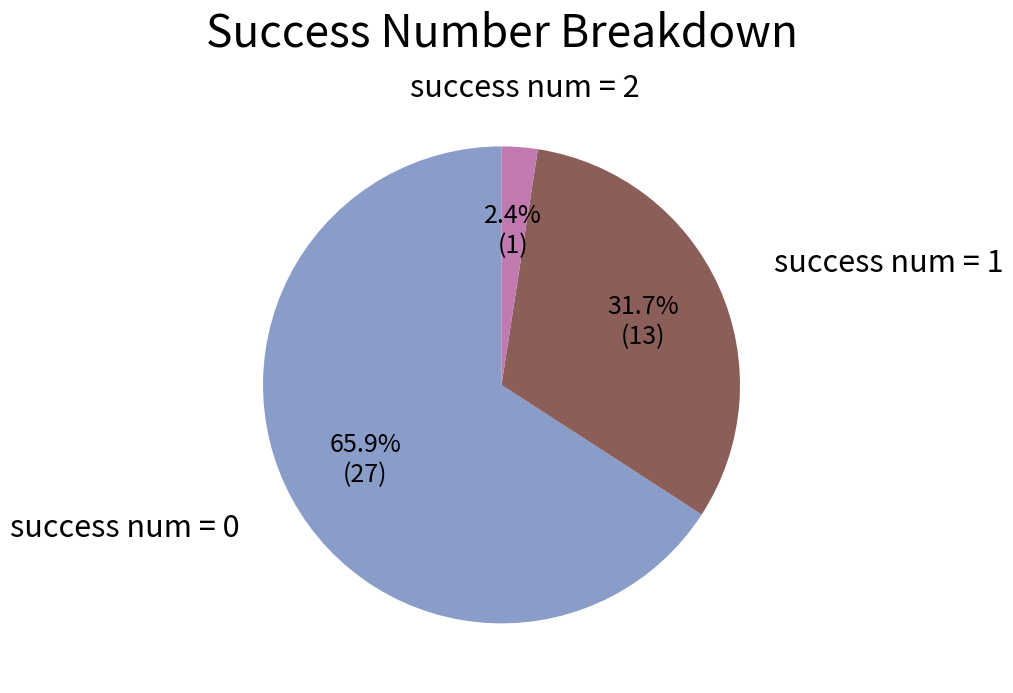

Is there a majority slice in this chart?

Yes